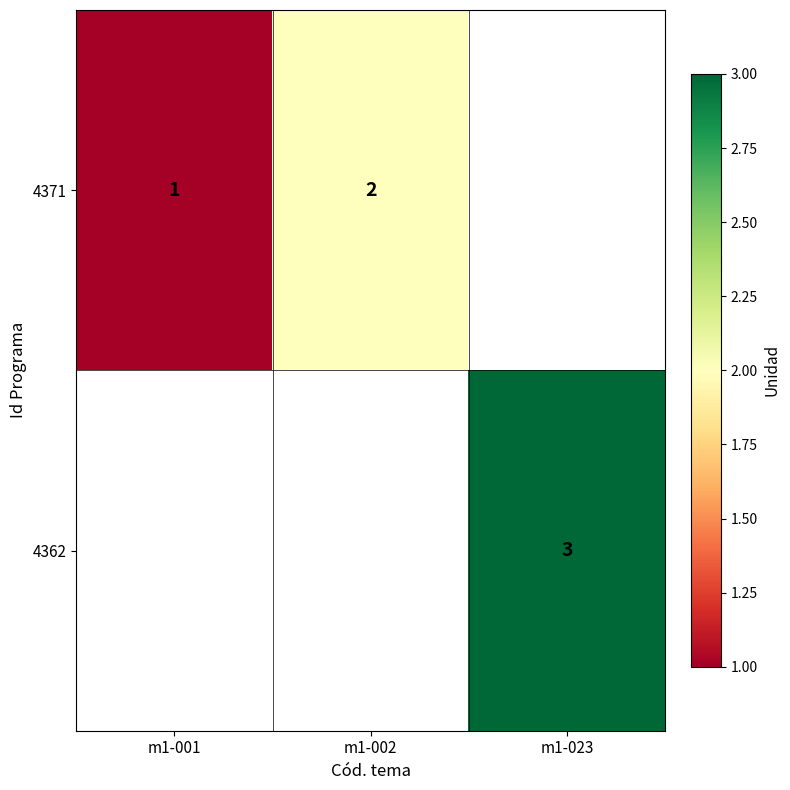

Is the value of 4371 at m1-002 greater than the value of 4362 at m1-023?

No